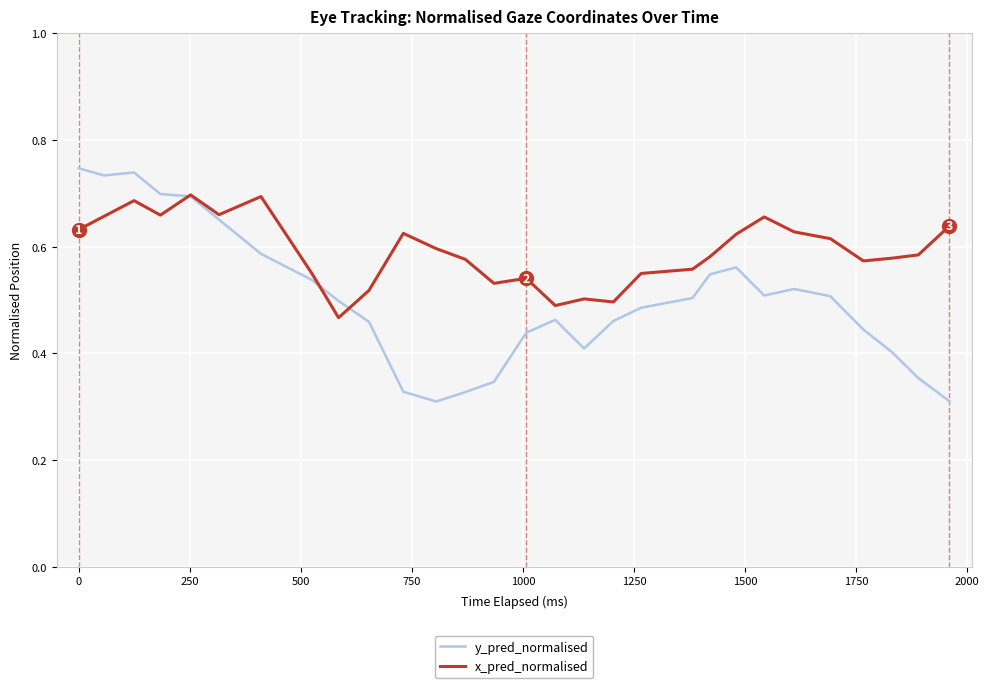

List the series in order of their peak value, lowest first.

x_pred_normalised, y_pred_normalised